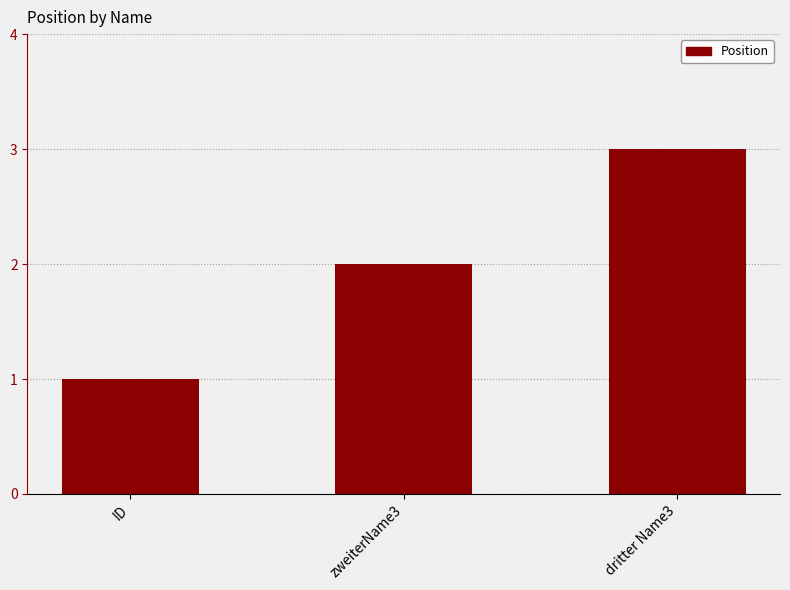

Reading left to right, what are all the values shown in this chart?

1	2	3